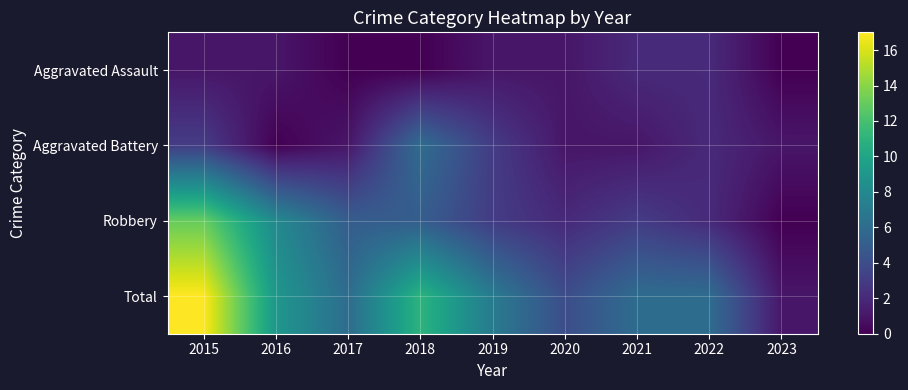

What is the total value across all series at 2017?

12